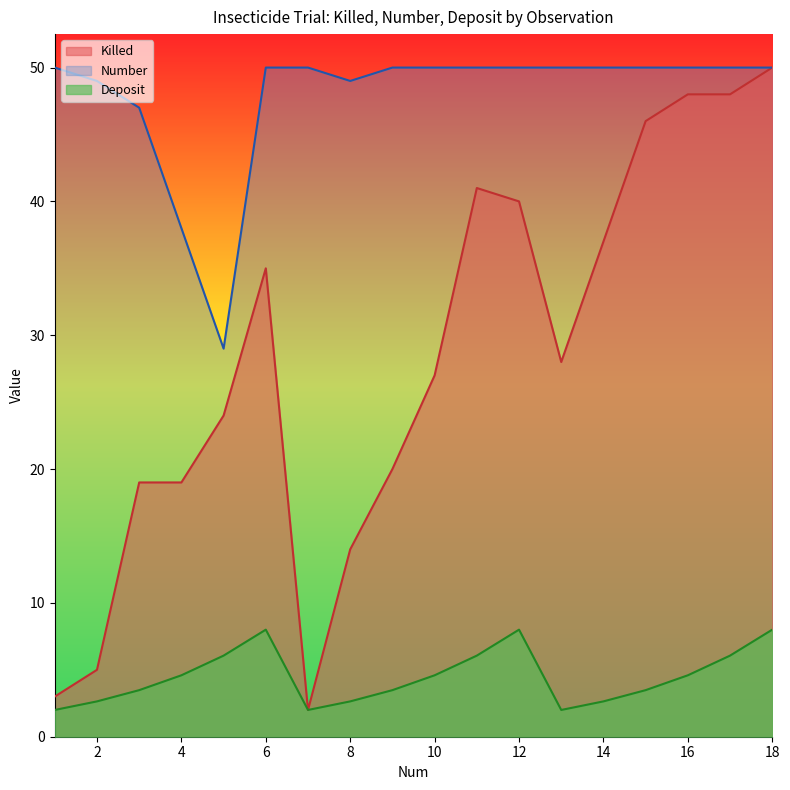

The Number series shows 20.9 at 17. True or false?

False